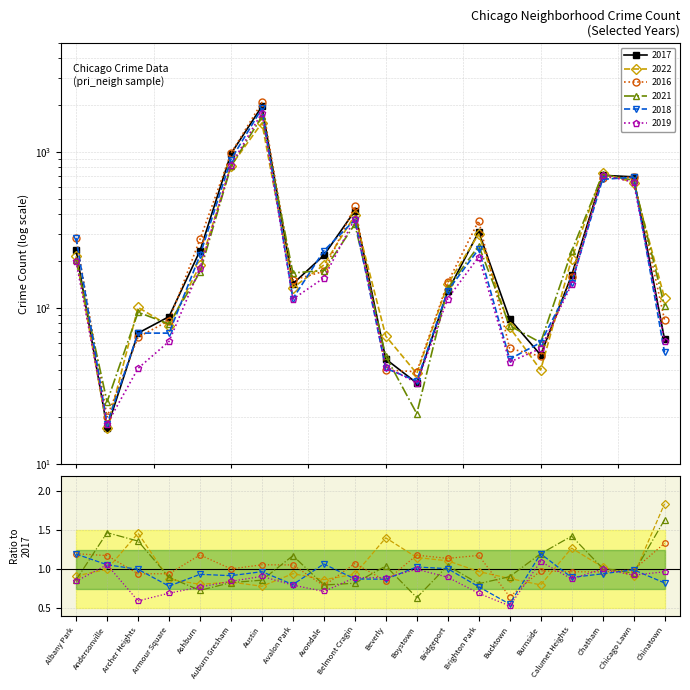

At which category does 2017 reach its first local valley?

Andersonville